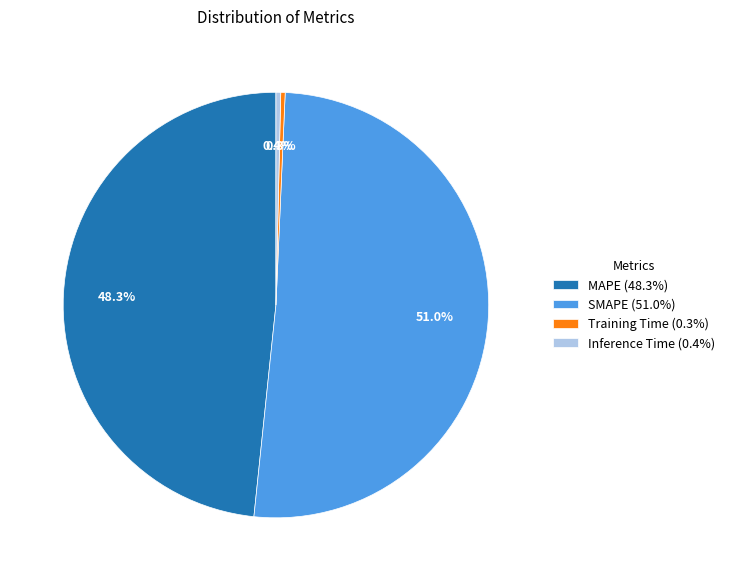

To the nearest percent, what is the difference between the largest and smallest slice percentages?

51%